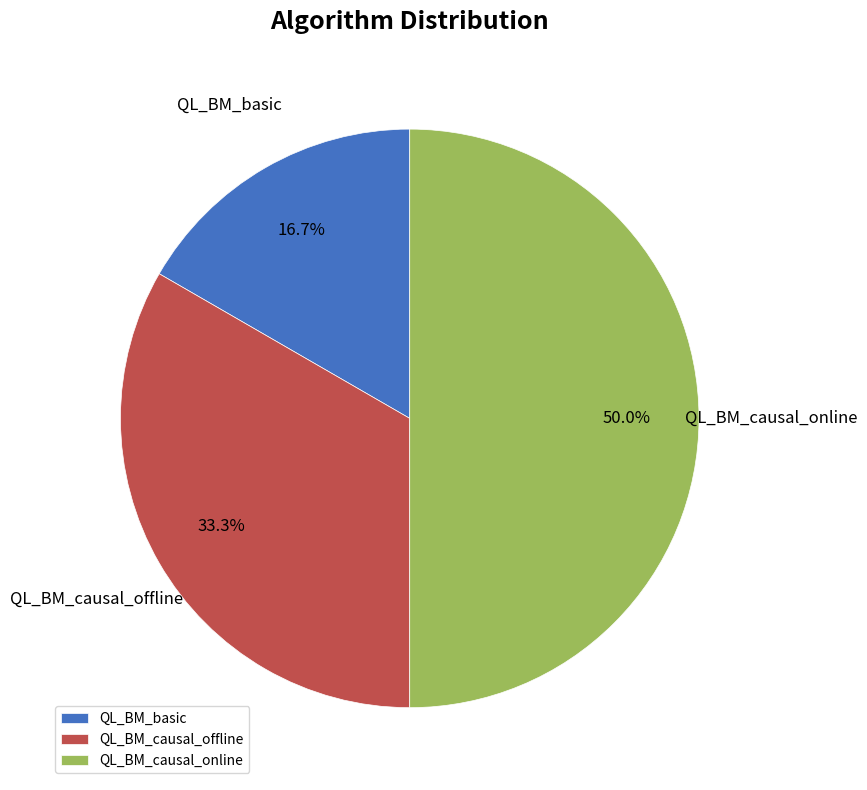

How many segments does this pie chart have?

3